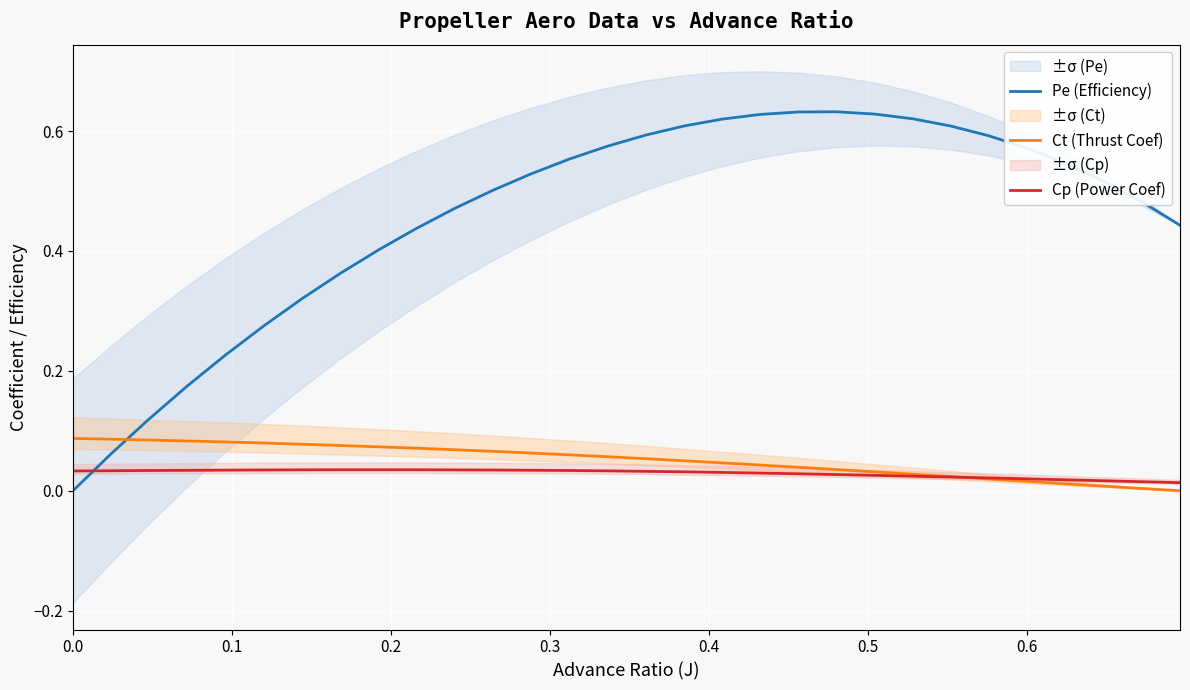

How many intersections are there between Ct (Thrust Coef) and Pe (Efficiency)?

1